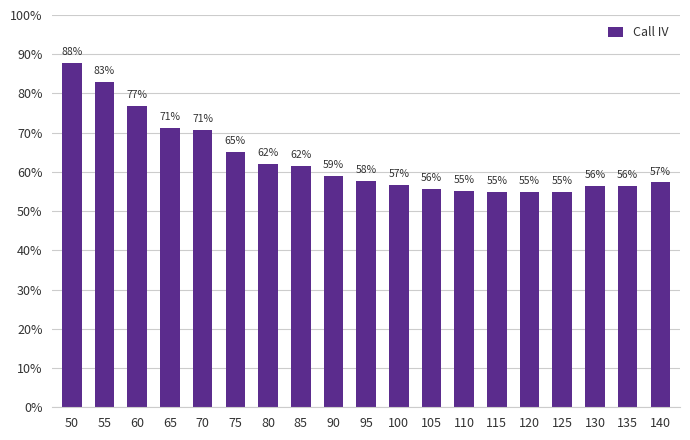

Between 135 and 140, which is larger?

140